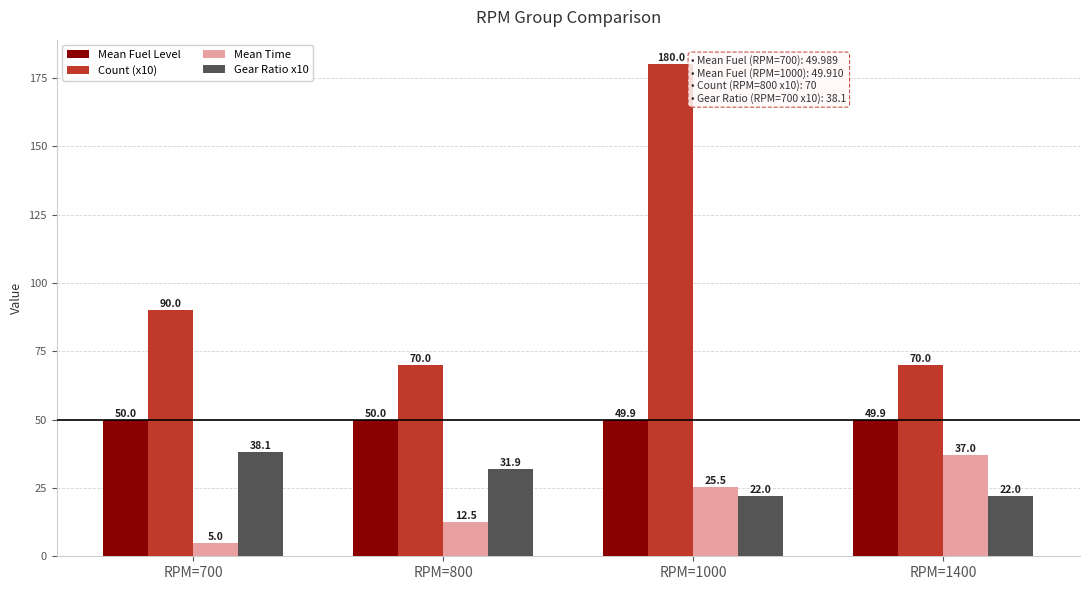

What is the sum of the Mean Time values at RPM=800 and RPM=700?

17.5